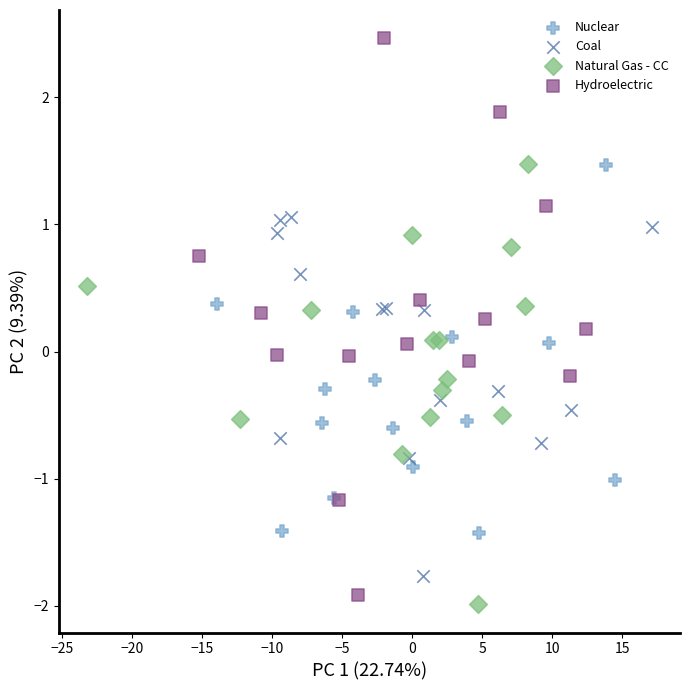

Which series has the widest spread of Y values?

Hydroelectric